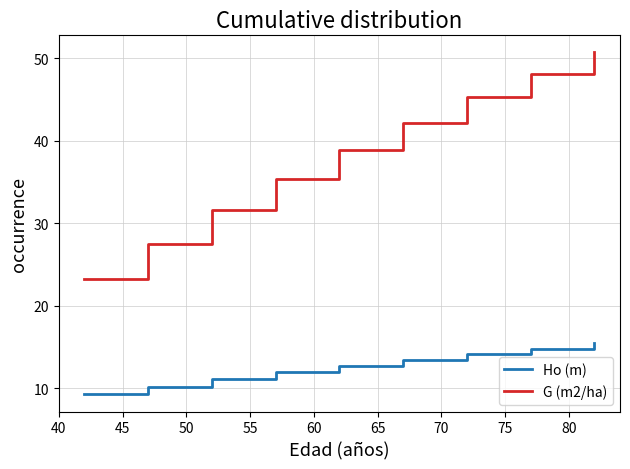

Which series has the widest spread of values?

G (m2/ha)